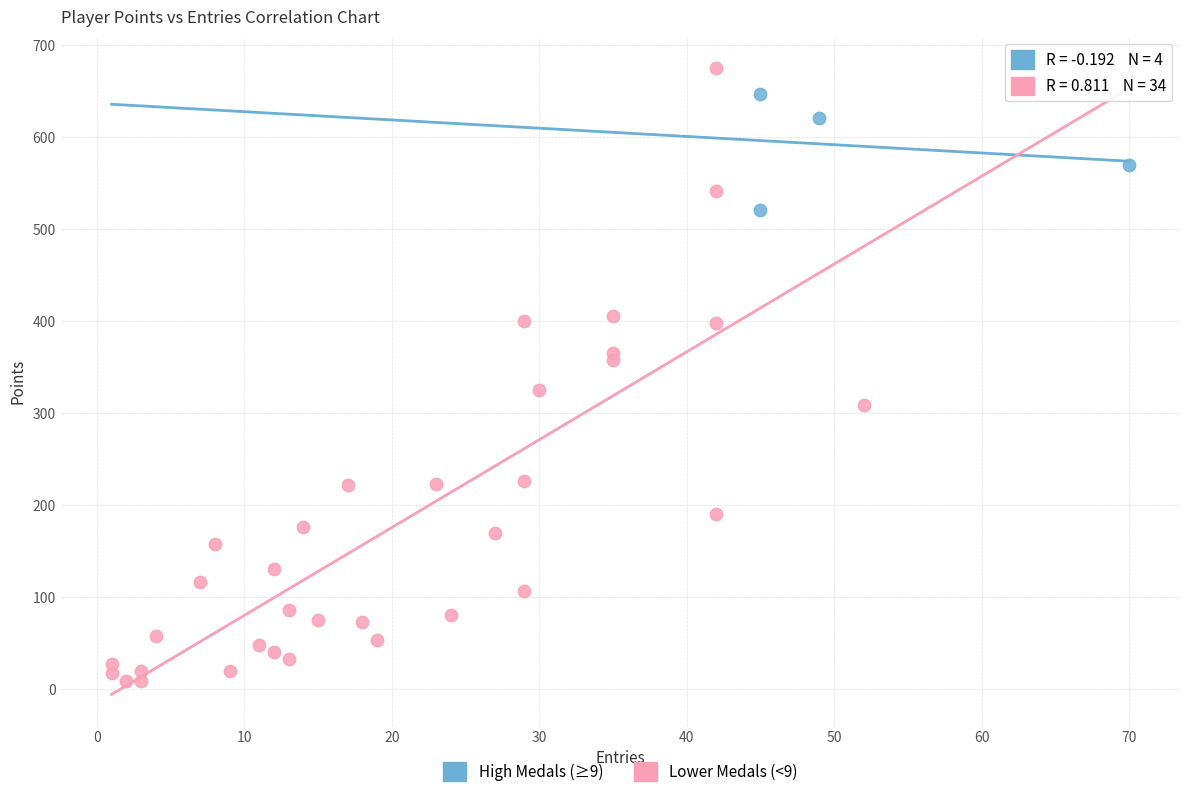

Which series contains the lowest Y value?

Lower Medals (<9)